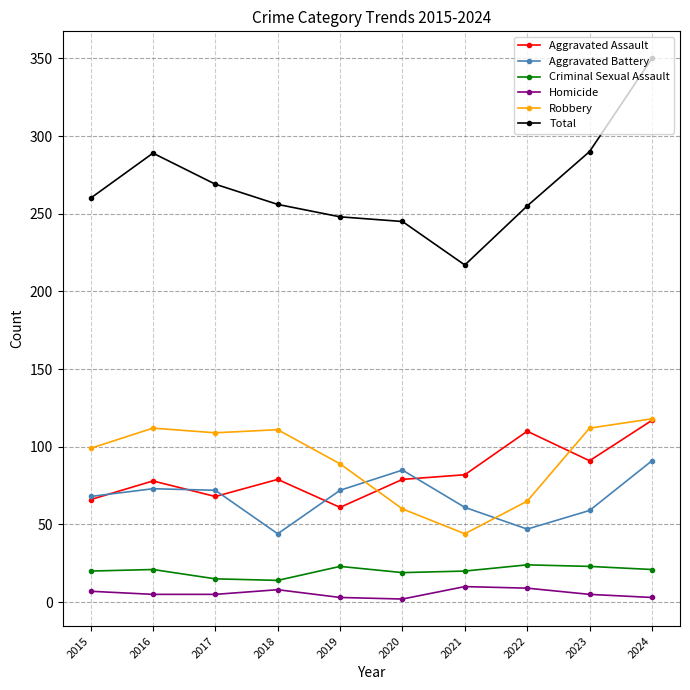

Which series changed the most between 2019 and 2020?

Robbery